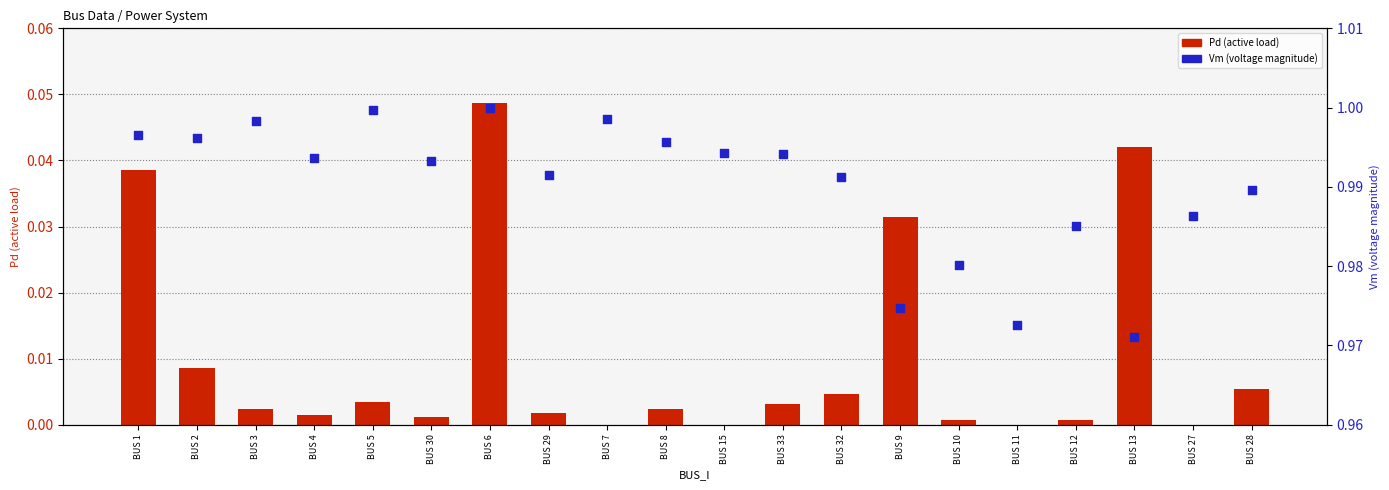

Which series reaches the minimum Y coordinate?

Pd (active load)